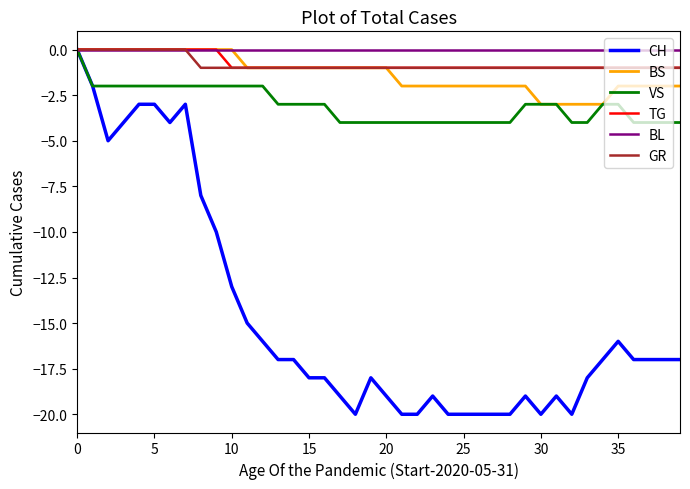

Reading left to right, what are all the values shown in this chart?

CH: 0	-2	-5	-4	-3	-3	-4	-3	-8	-10	-13	-15	-16	-17	-17	-18	-18	-19	-20	-18	-19	-20	-20	-19	-20	-20	-20	-20	-20	-19	-20	-19	-20	-18	-17	-16	-17	-17	-17	-17
BS: 0	0	0	0	0	0	0	0	0	0	0	-1	-1	-1	-1	-1	-1	-1	-1	-1	-1	-2	-2	-2	-2	-2	-2	-2	-2	-2	-3	-3	-3	-3	-3	-2	-2	-2	-2	-2
VS: 0	-2	-2	-2	-2	-2	-2	-2	-2	-2	-2	-2	-2	-3	-3	-3	-3	-4	-4	-4	-4	-4	-4	-4	-4	-4	-4	-4	-4	-3	-3	-3	-4	-4	-3	-3	-4	-4	-4	-4
TG: 0	0	0	0	0	0	0	0	0	0	-1	-1	-1	-1	-1	-1	-1	-1	-1	-1	-1	-1	-1	-1	-1	-1	-1	-1	-1	-1	-1	-1	-1	-1	-1	-1	-1	-1	-1	-1
BL: 0	0	0	0	0	0	0	0	0	0	0	0	0	0	0	0	0	0	0	0	0	0	0	0	0	0	0	0	0	0	0	0	0	0	0	0	0	0	0	0
GR: 0	0	0	0	0	0	0	0	-1	-1	-1	-1	-1	-1	-1	-1	-1	-1	-1	-1	-1	-1	-1	-1	-1	-1	-1	-1	-1	-1	-1	-1	-1	-1	-1	-1	-1	-1	-1	-1